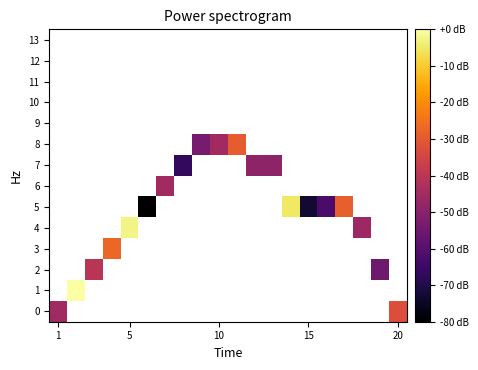

Count the number of categories in the chart.

20